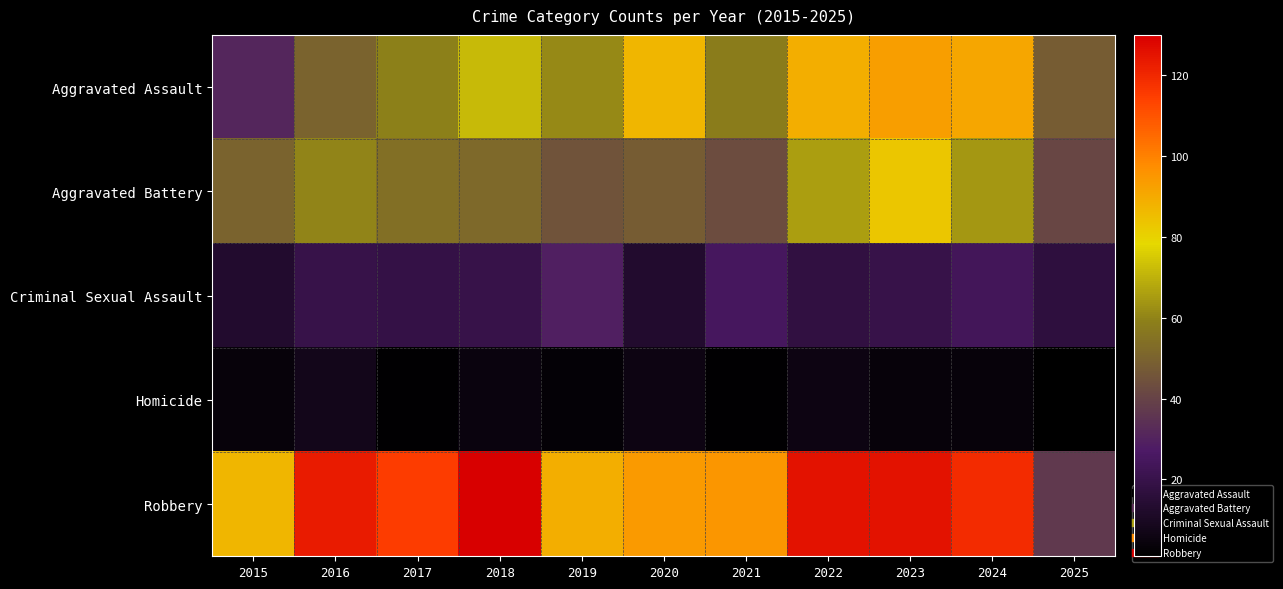

Reading left to right, transcribe all the data shown in this chart.

Aggravated Assault: 2015=31	2016=50	2017=59	2018=72	2019=61	2020=87	2021=58	2022=89	2023=93	2024=91	2025=48
Aggravated Battery: 2015=50	2016=60	2017=54	2018=52	2019=45	2020=48	2021=43	2022=66	2023=83	2024=64	2025=41
Criminal Sexual Assault: 2015=13	2016=20	2017=19	2018=20	2019=29	2020=13	2021=25	2022=18	2023=20	2024=24	2025=17
Homicide: 2015=4	2016=8	2017=2	2018=5	2019=3	2020=6	2021=2	2022=6	2023=4	2024=4	2025=1
Robbery: 2015=87	2016=123	2017=115	2018=130	2019=89	2020=94	2021=95	2022=125	2023=125	2024=119	2025=37